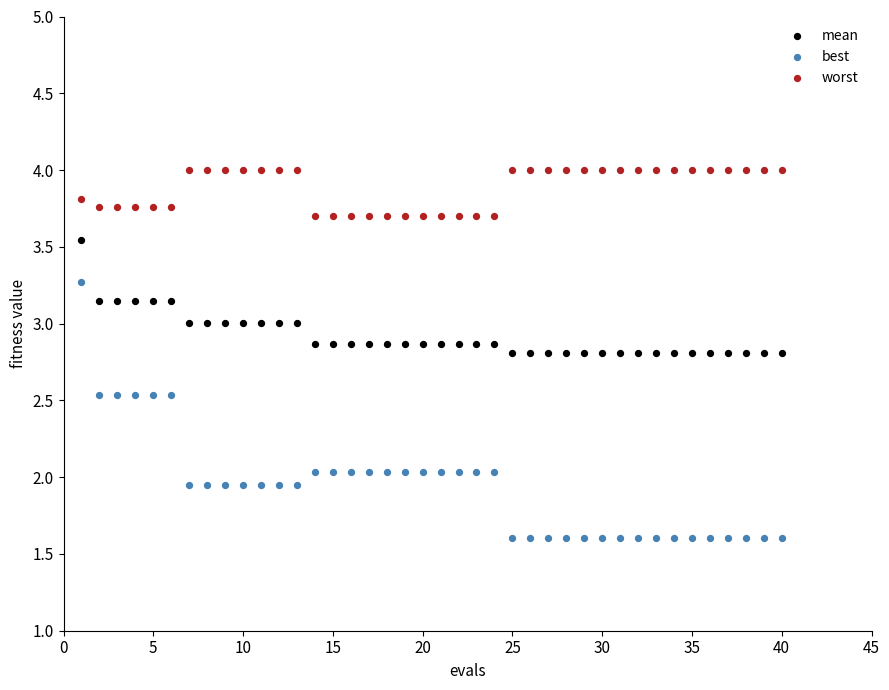

What is the X range (max minus min) for the scatter plot?

39.0